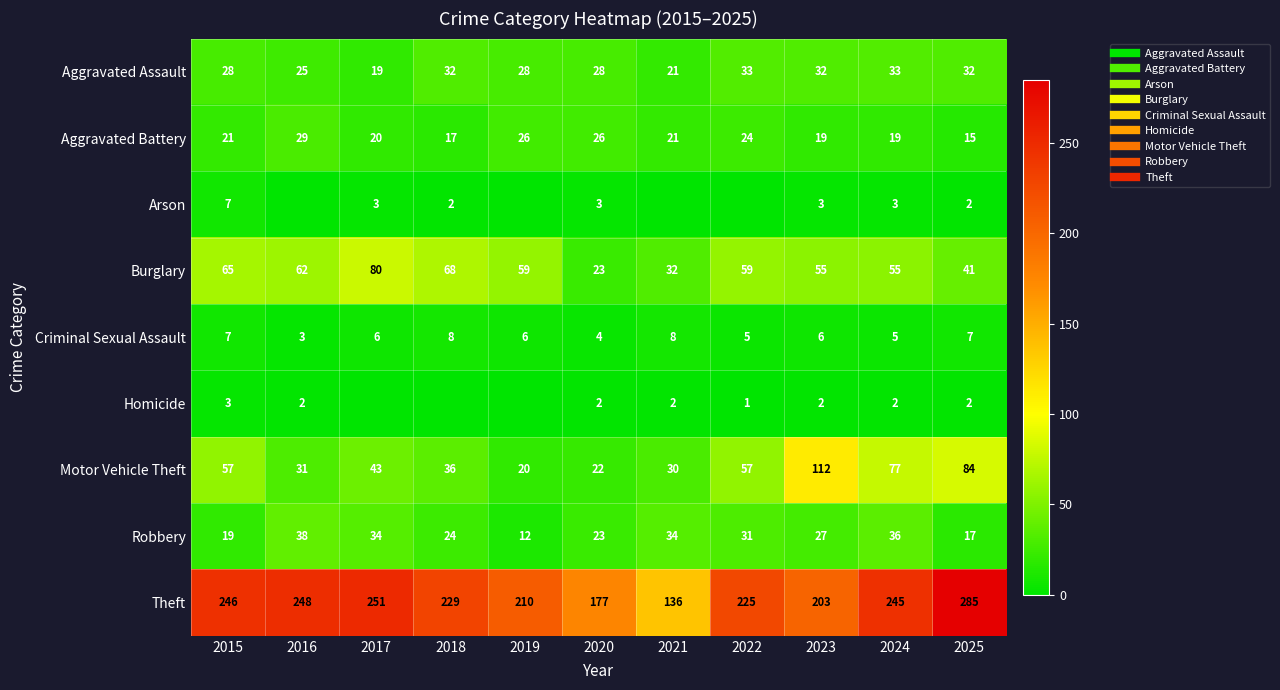

Count the Homicide values in the range 0 to 2.

10